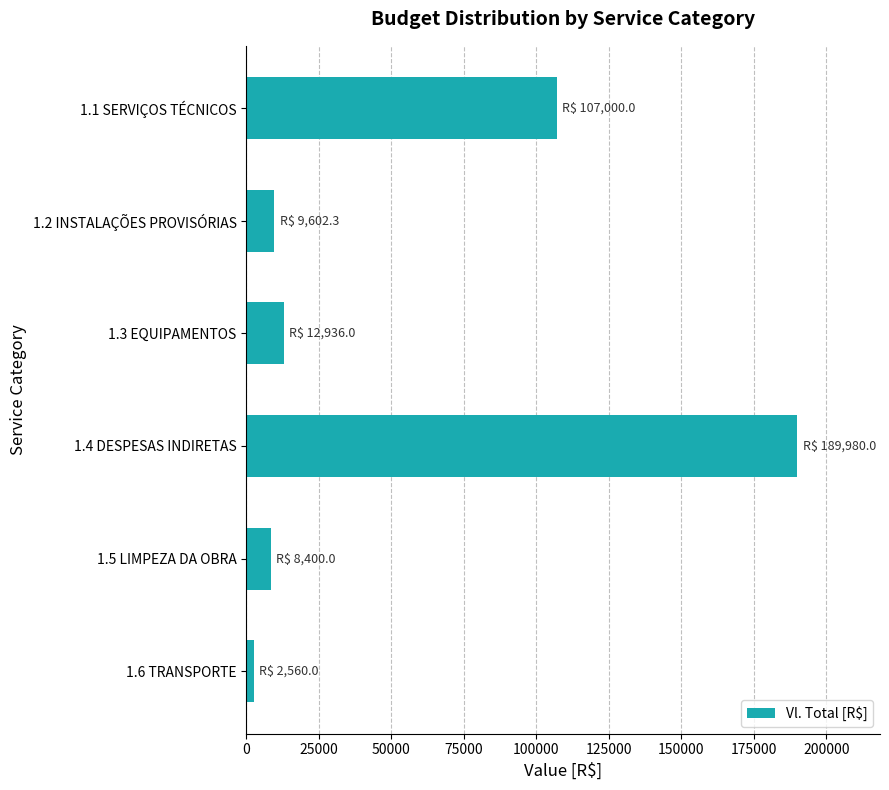

What is the difference between the maximum and minimum values?

187420.0